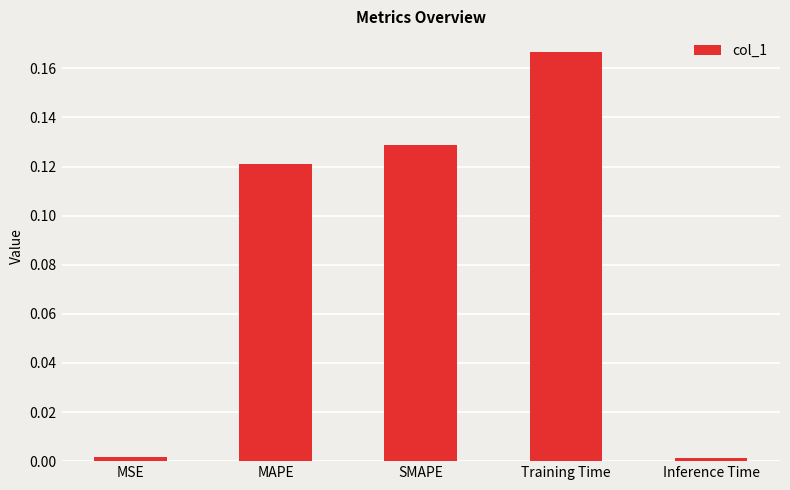

The value at Inference Time is 0.0. True or false?

True